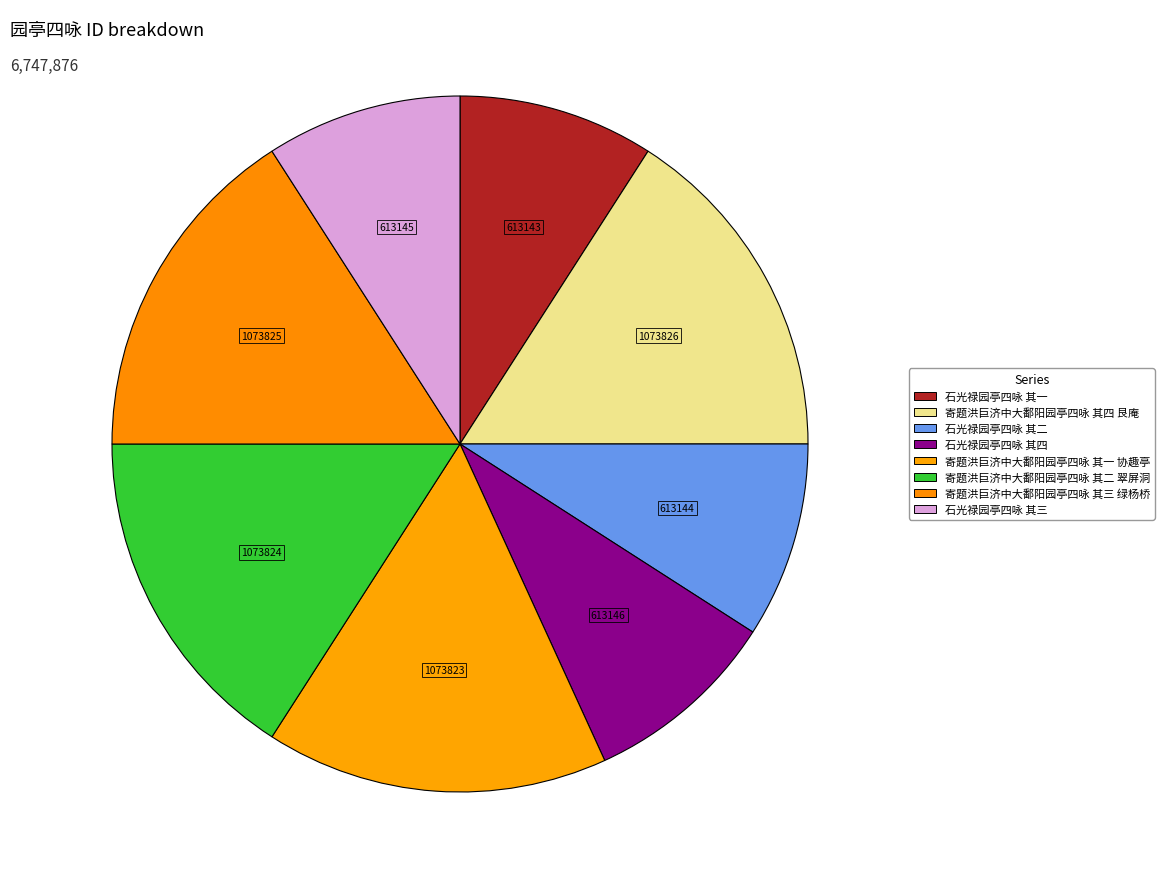

What percentage is the 寄题洪巨济中大鄱阳园亭四咏 其二 翠屏洞 slice, to the nearest percent?

16%